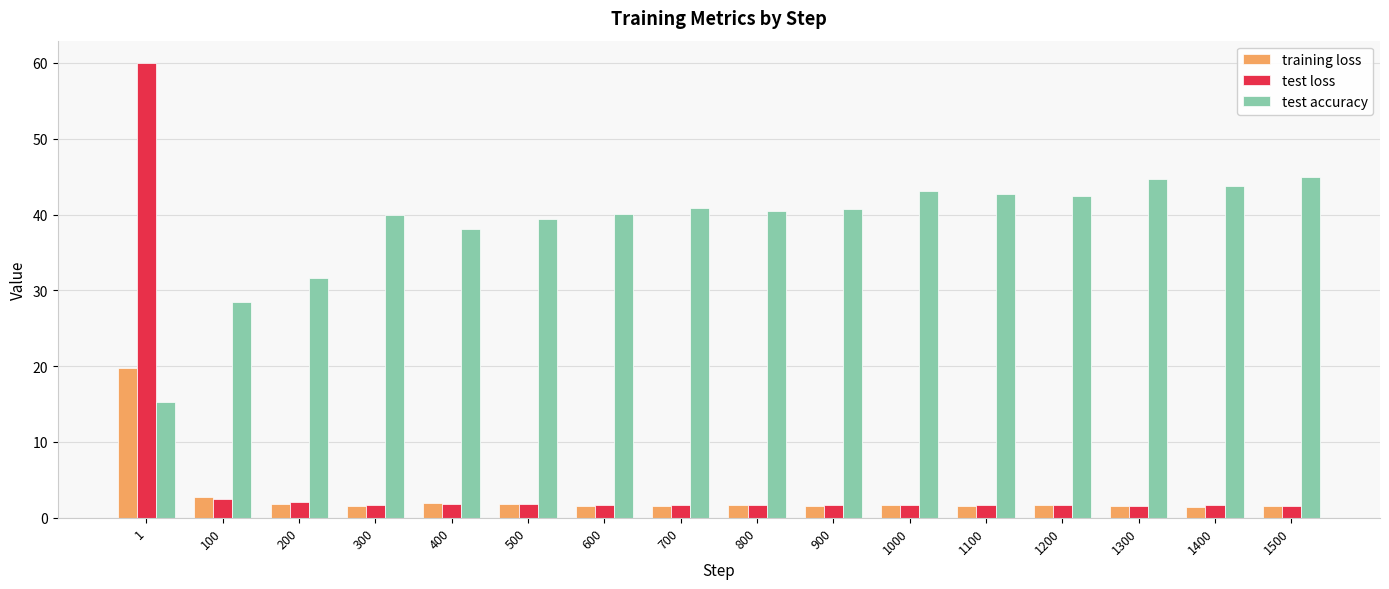

How many groups of bars are there?

16